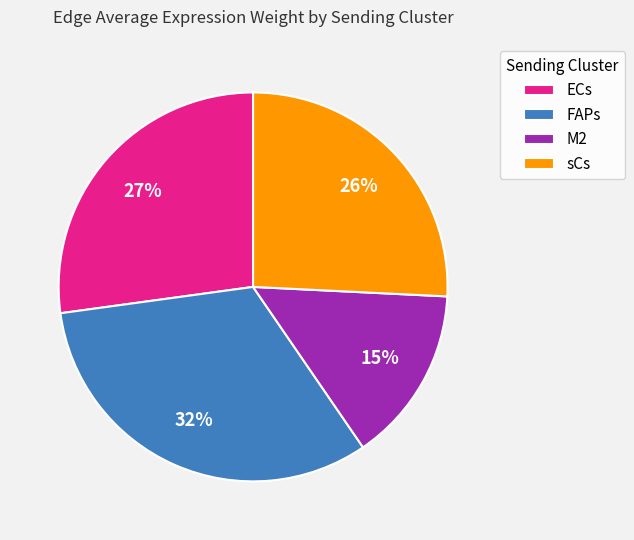

Is there any slice that represents more than half of the pie?

No